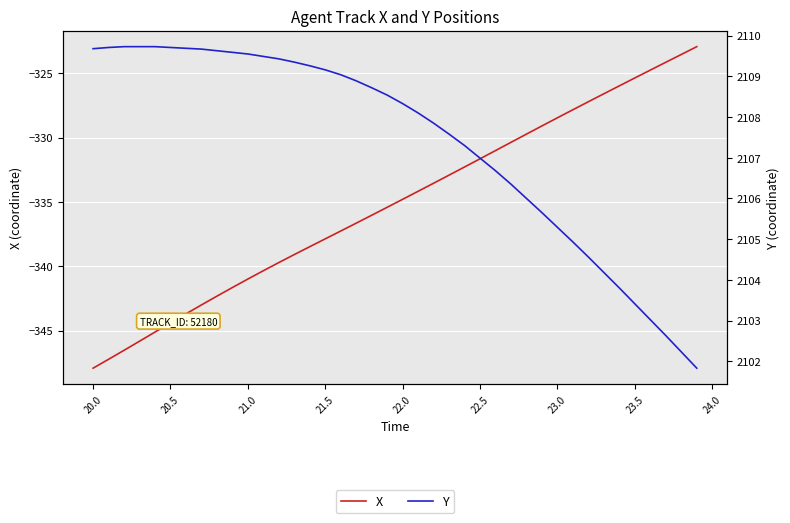

What is the maximum value for X?

-322.9